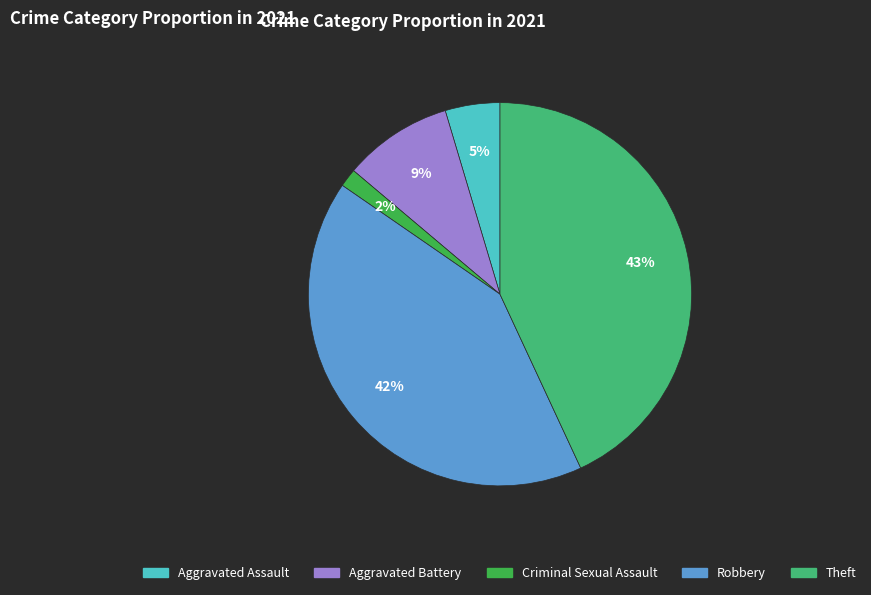

Which category has the biggest portion of the pie?

Theft